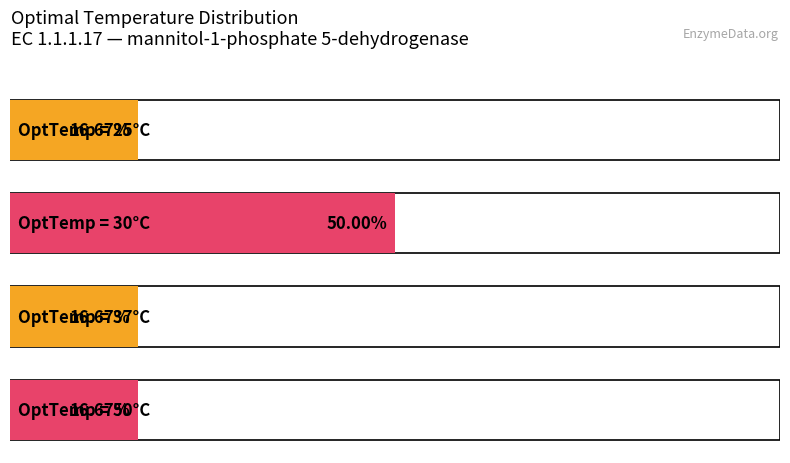

Reading left to right, transcribe all the data shown in this chart.

25=1	30=3	37=1	50=1